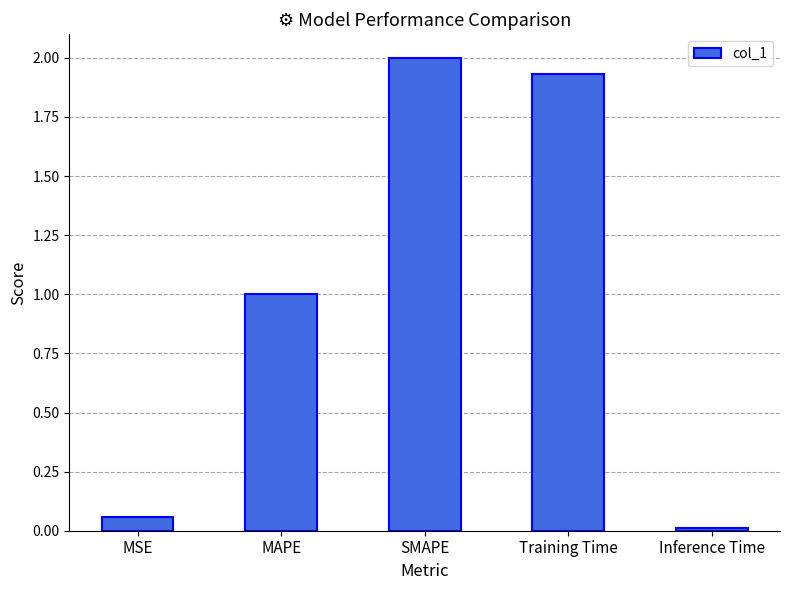

Rank the categories by value from lowest to highest.

Inference Time, MSE, MAPE, Training Time, SMAPE